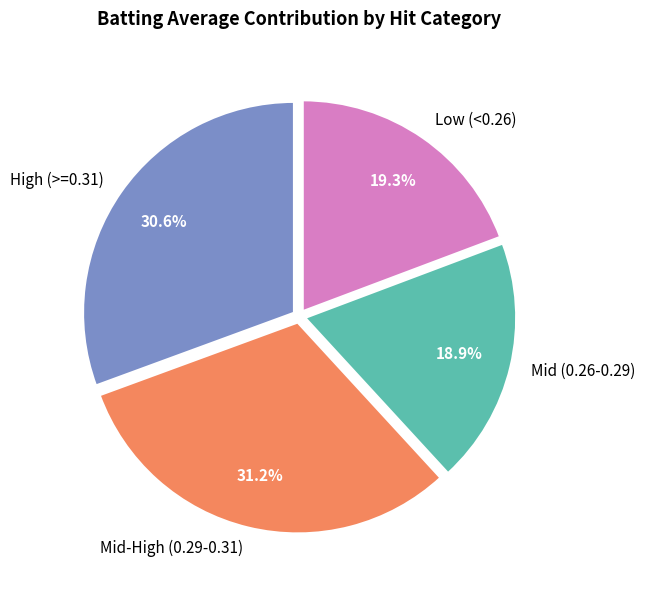

How many slices are in this pie chart?

4